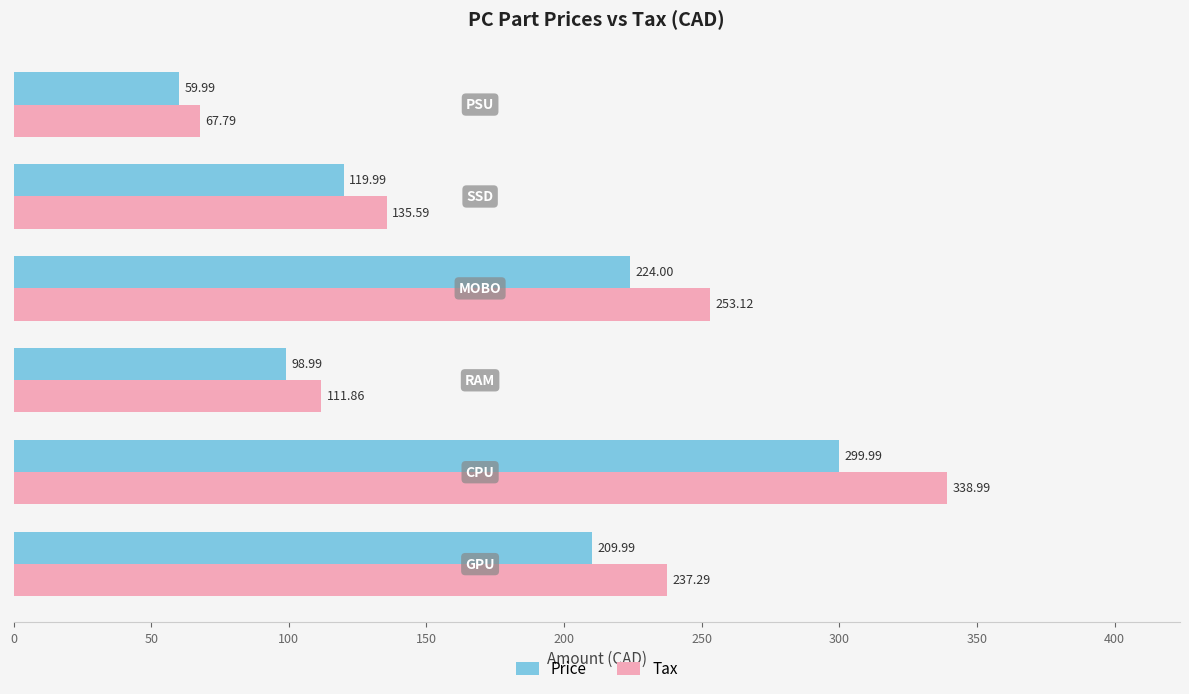

What is the difference between the maximum and minimum values in the Price series?

240.0